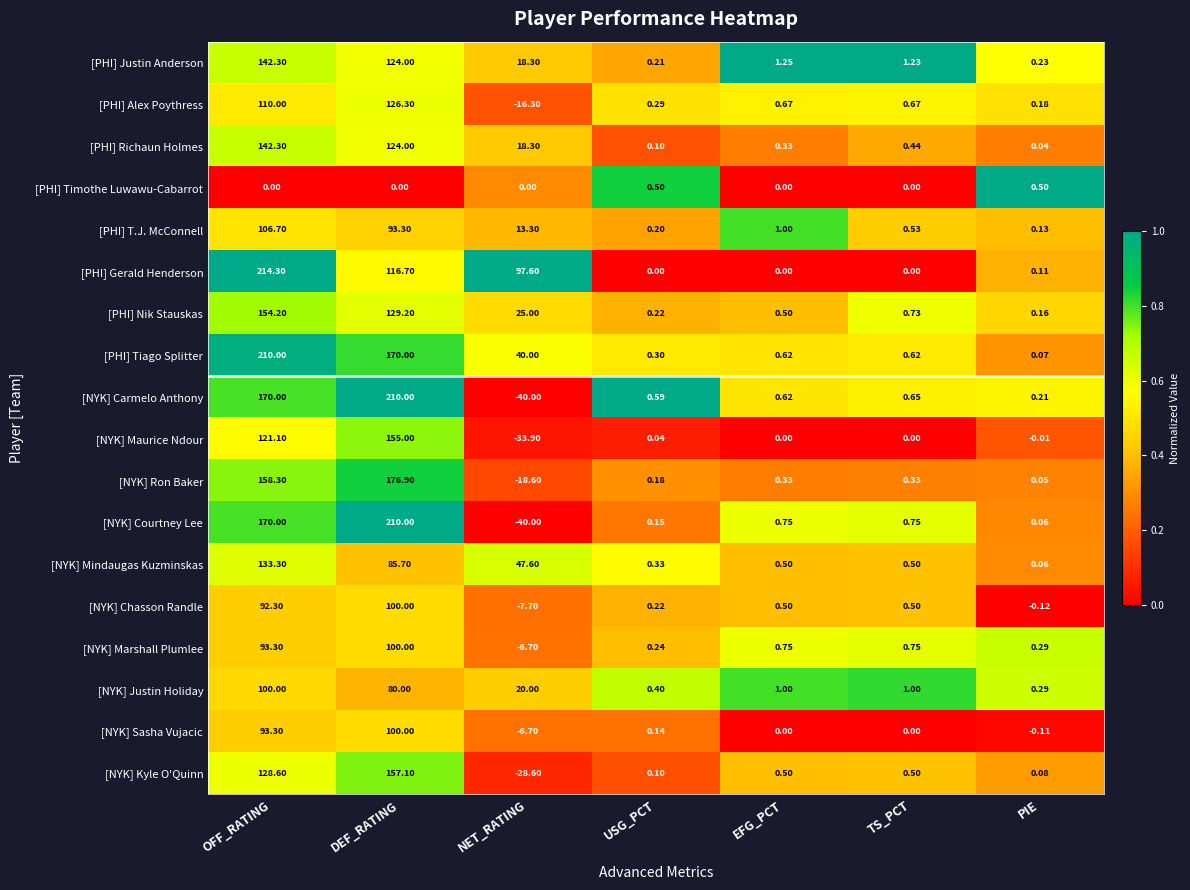

Which series has the largest total across all categories?

[PHI] Gerald Henderson